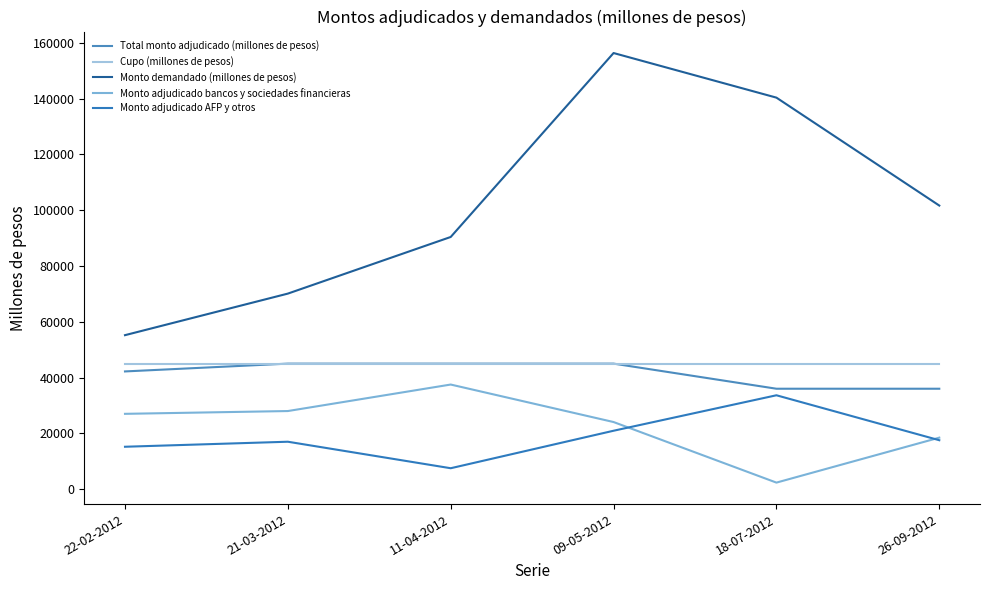

What are all the series names shown in the legend?

Total monto adjudicado (millones de pesos), Cupo (millones de pesos), Monto demandado (millones de pesos), Monto adjudicado bancos y sociedades financieras, Monto adjudicado AFP y otros